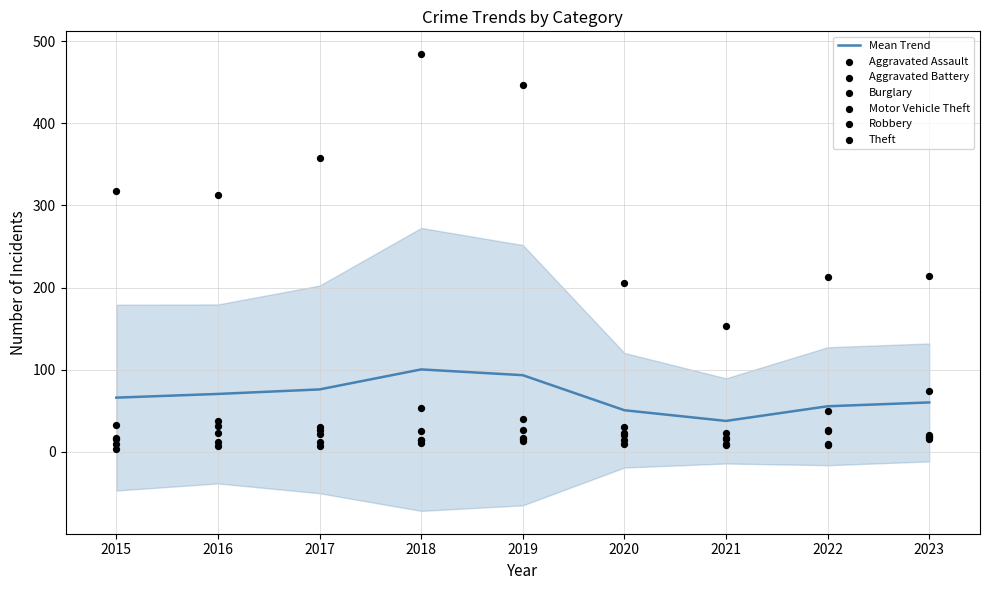

What is the total value across all series at 2015?

396